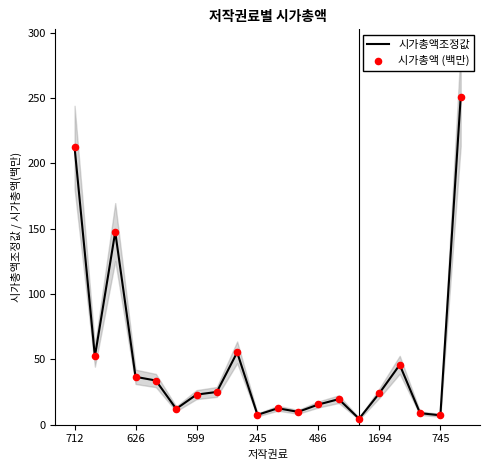

Which series reaches the maximum Y coordinate?

시가총액조정값